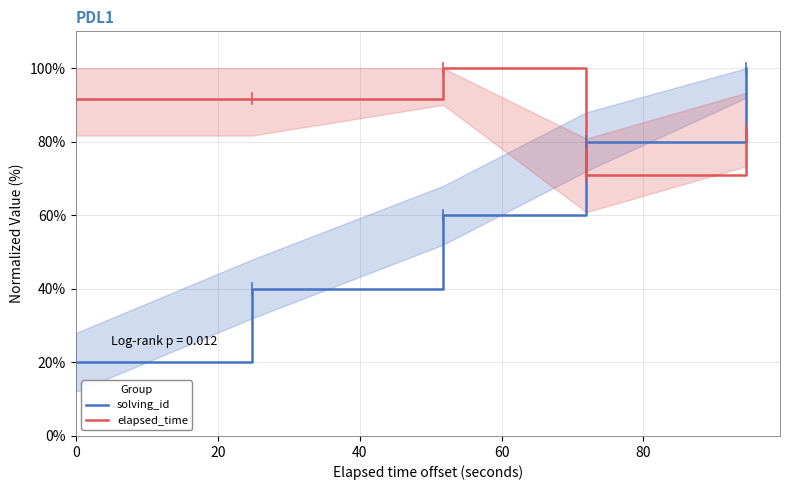

At how many categories does at least one series exceed 99?

2